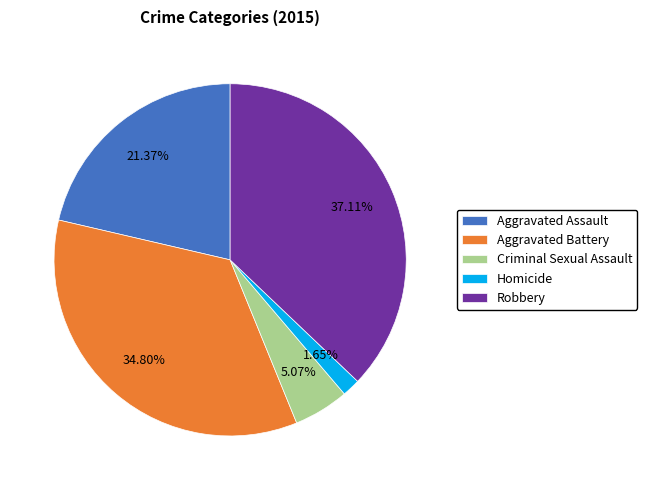

Between Homicide and Aggravated Assault, which is larger?

Aggravated Assault